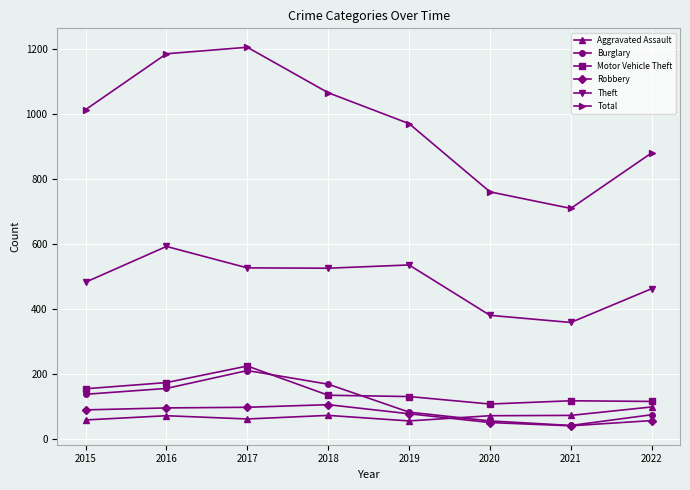

What is the value of the Burglary point at the 5th from the left?

82